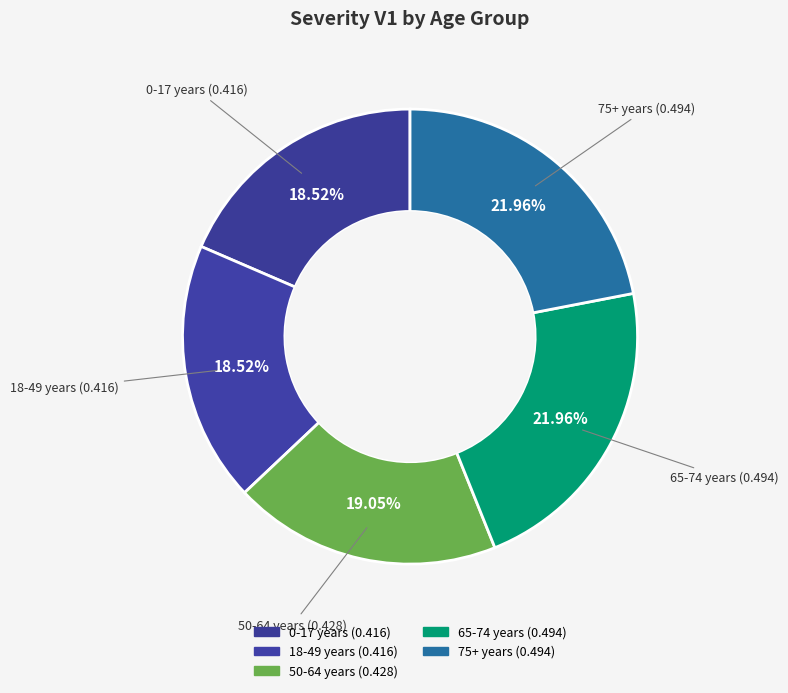

Does 50-64 years represent more than half of the total?

No